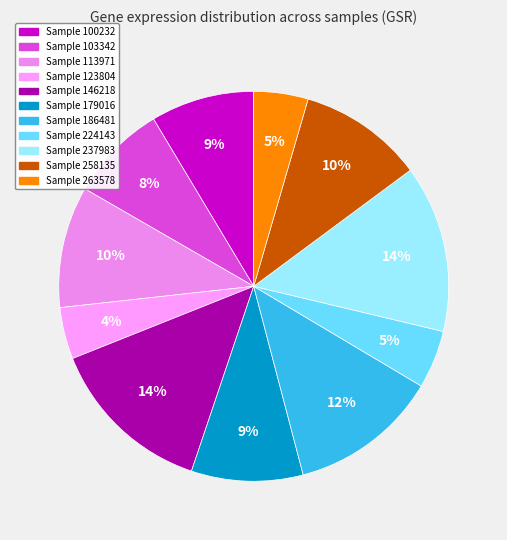

Which category has the biggest portion of the pie?

237983